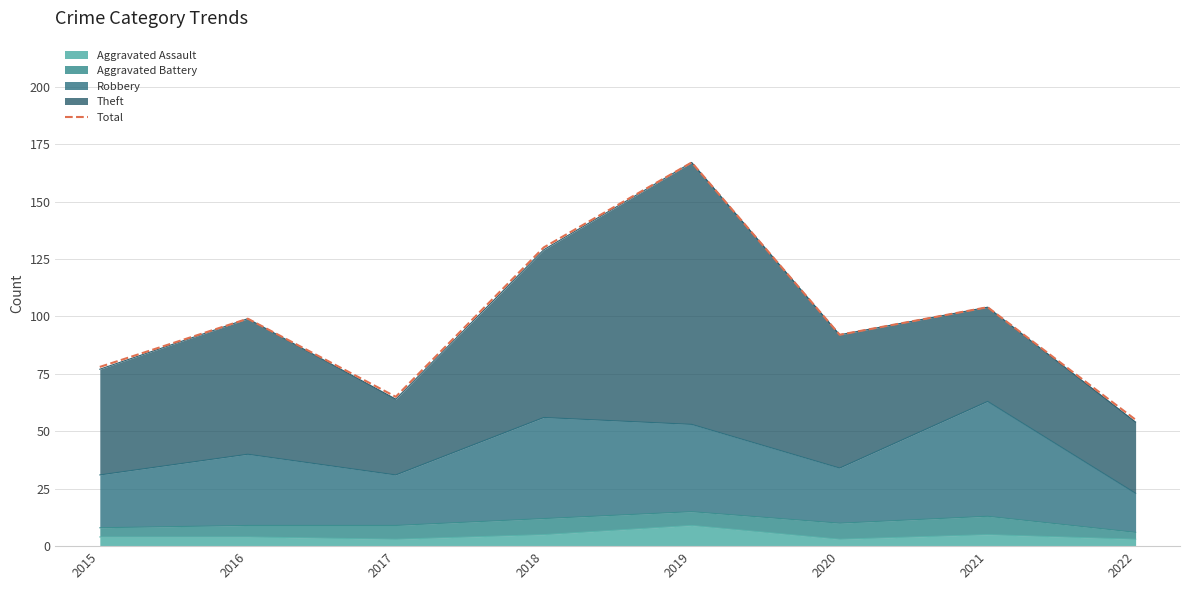

What is the sum of the values at 2020 and 2018?

222